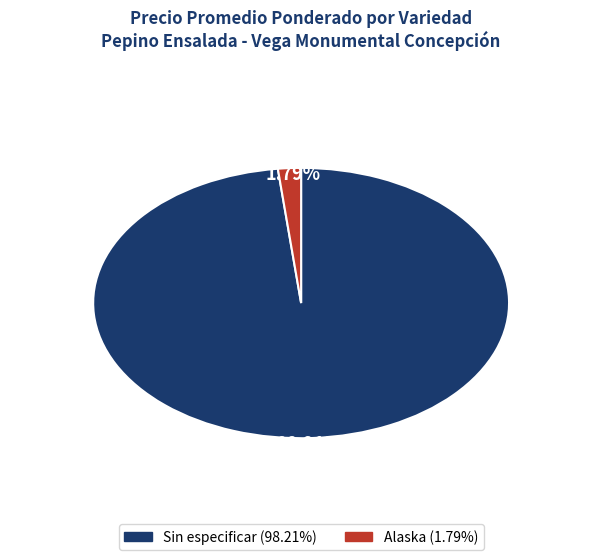

Is there any slice that represents more than half of the pie?

Yes